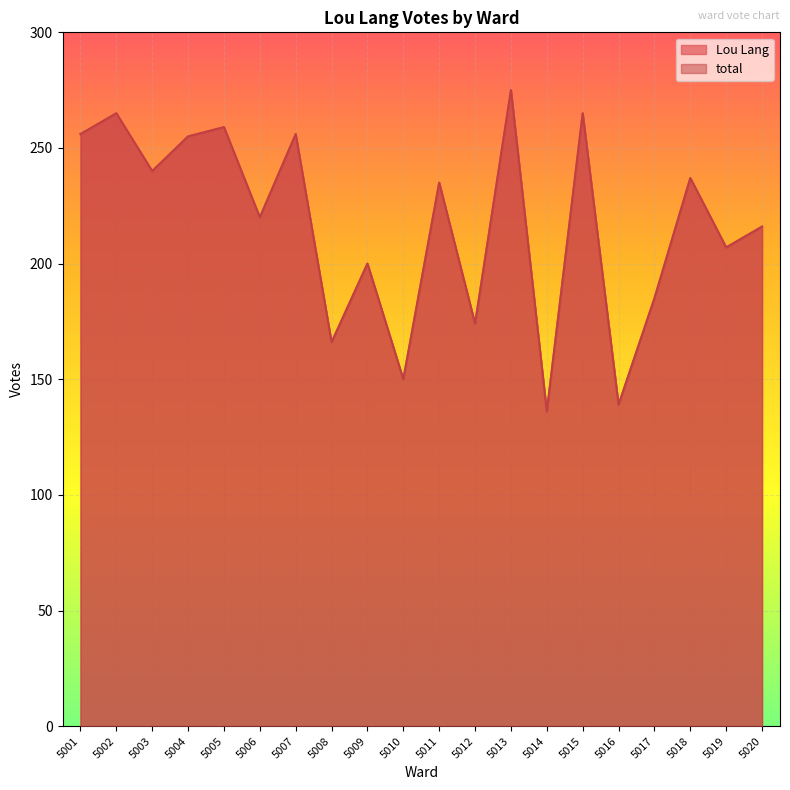

True or false: Lou Lang and total cross at least once.

False